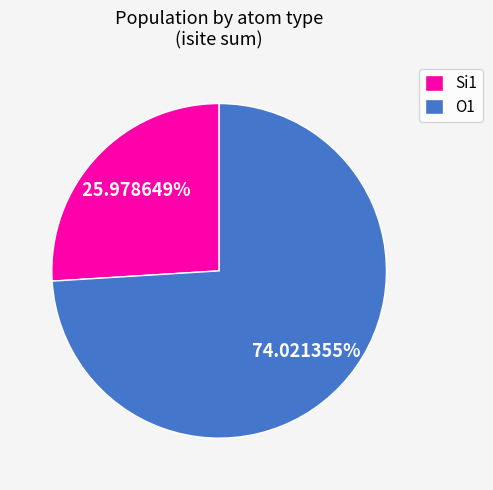

Is Si1 the majority of the pie?

No